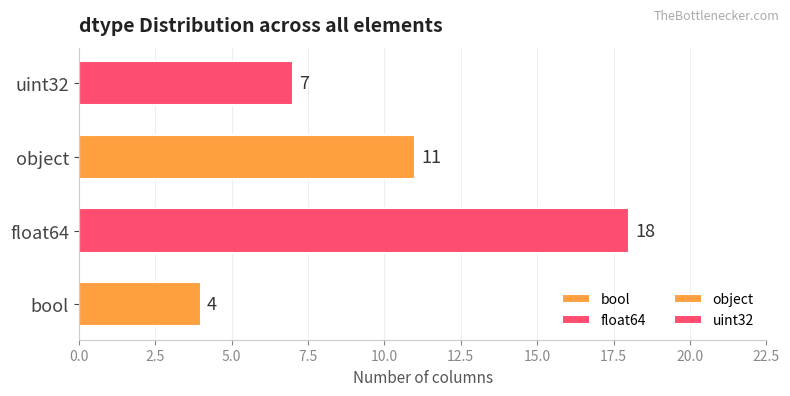

What is the minimum value shown in the chart?

4